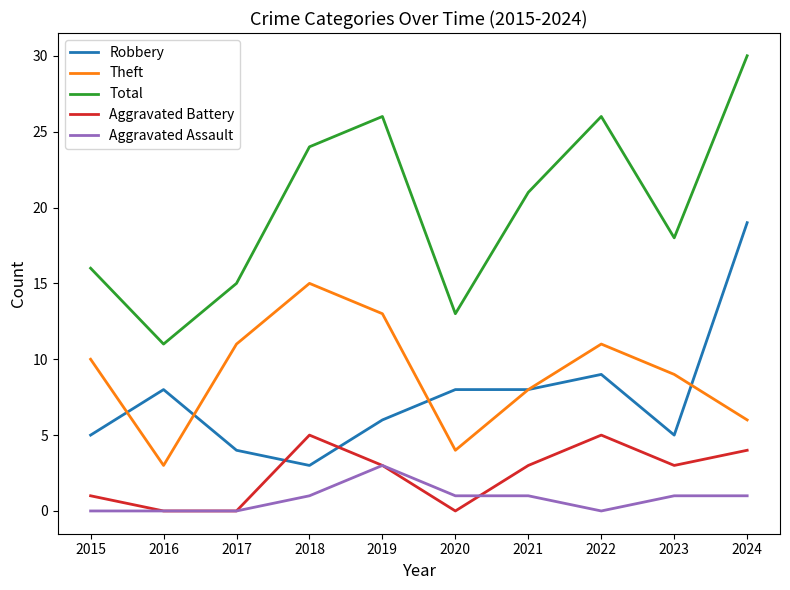

Which label corresponds to the largest value in the chart?

2024